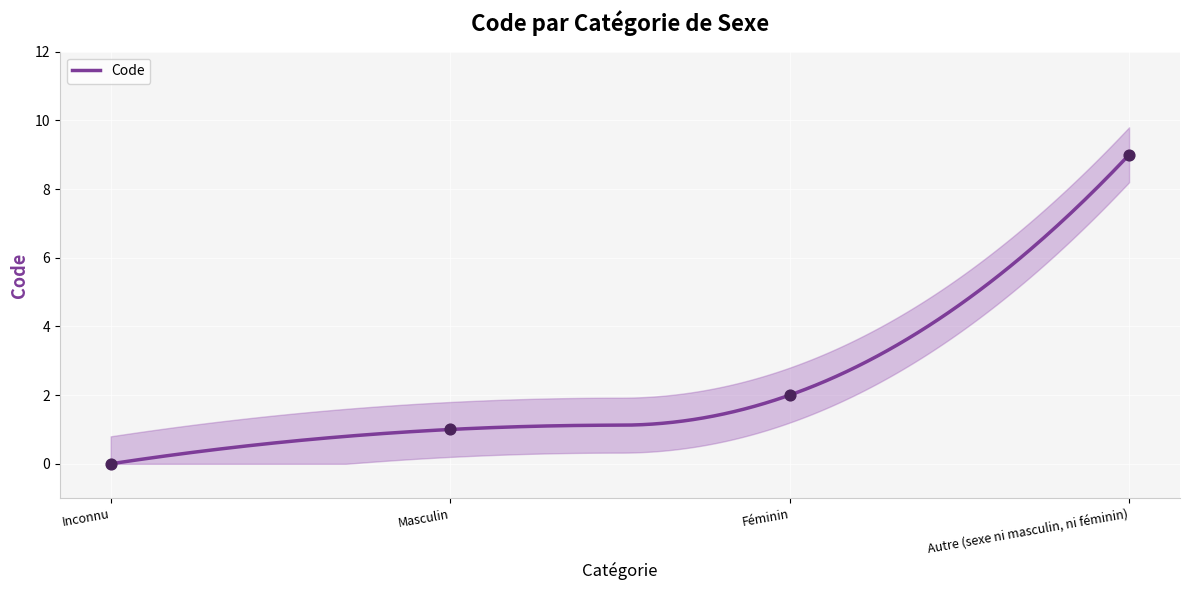

What is the change in value from Inconnu to Autre (sexe ni masculin, ni féminin)?

+9